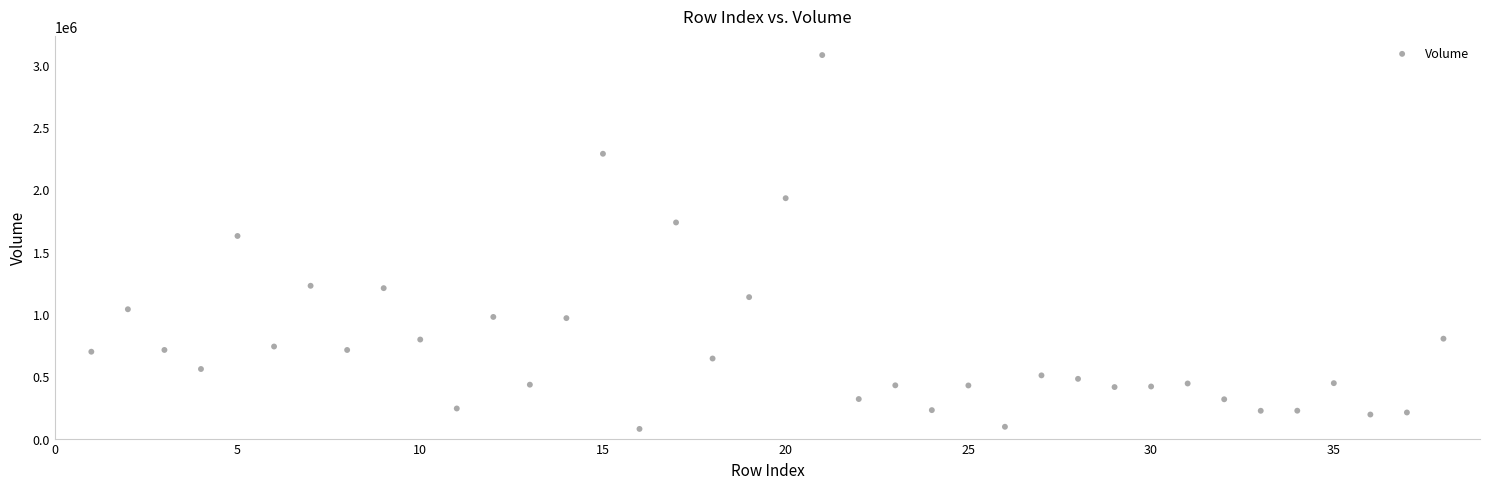

What Y value in the scatter plot is closest to 1577461?

1625729.0